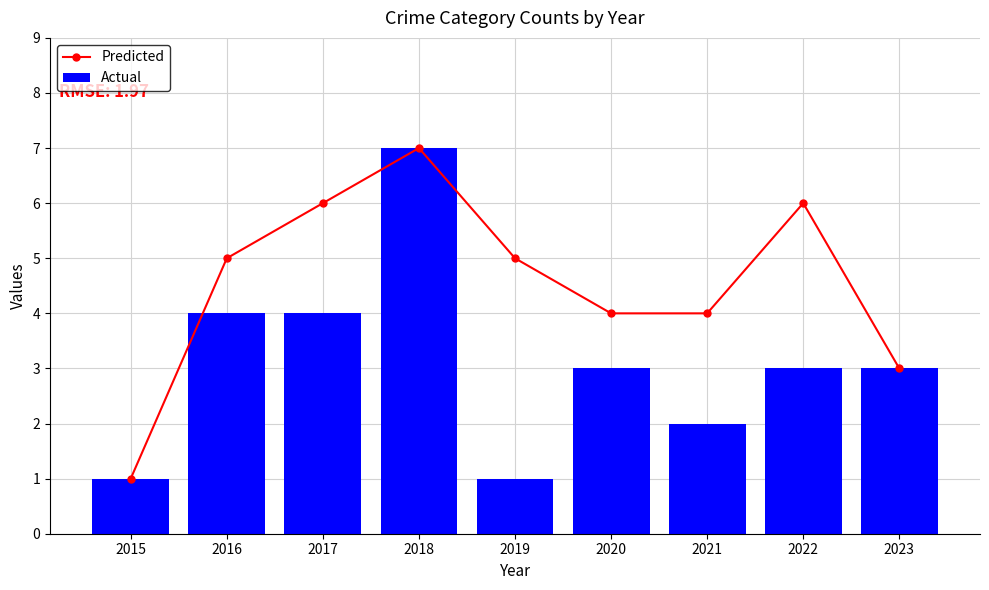

How many groups of bars are there?

9